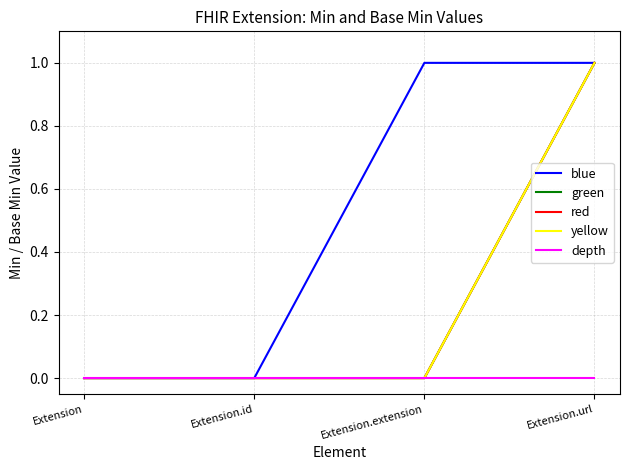

How many lines are shown in the chart?

5